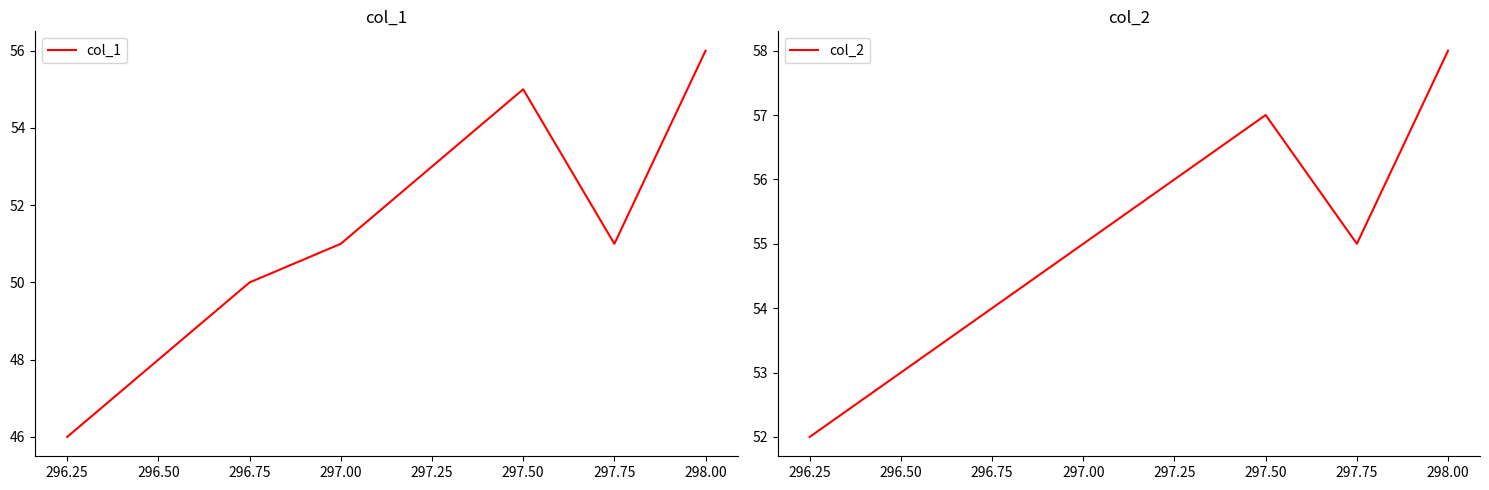

True or false: col_2 has a value of 52 at 296.25.

True